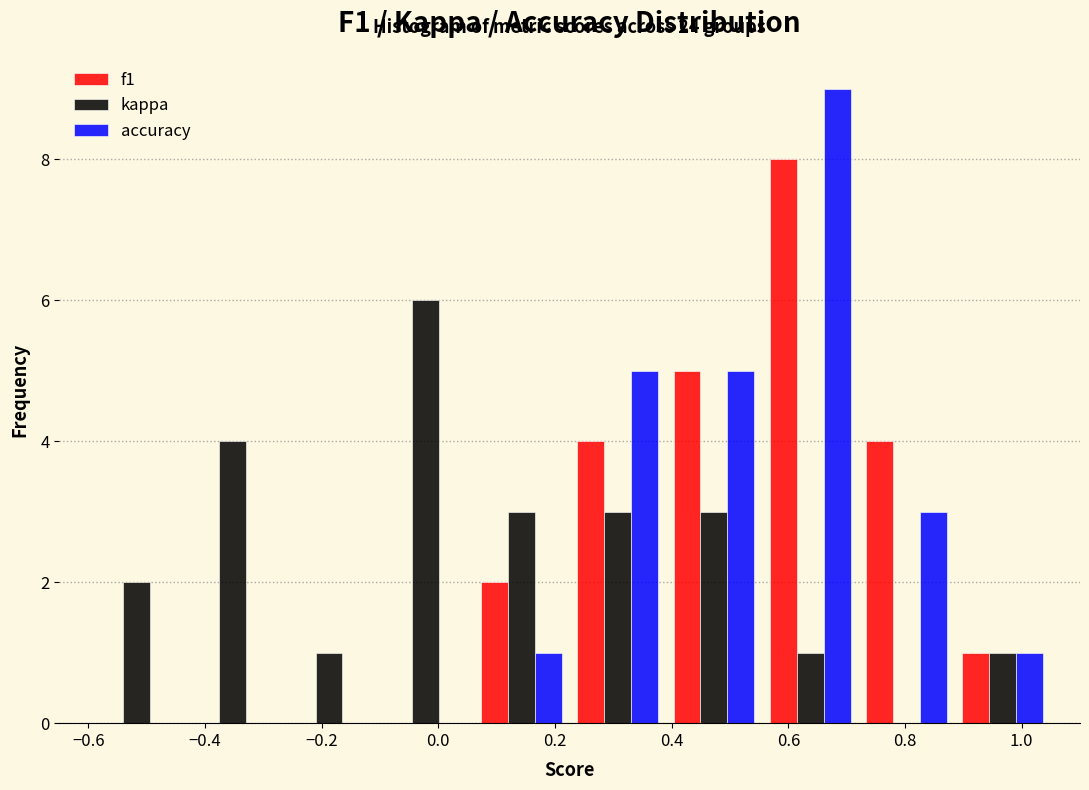

In the f1 series, which range on the x-axis has the tallest bar?

0.555 to 0.720